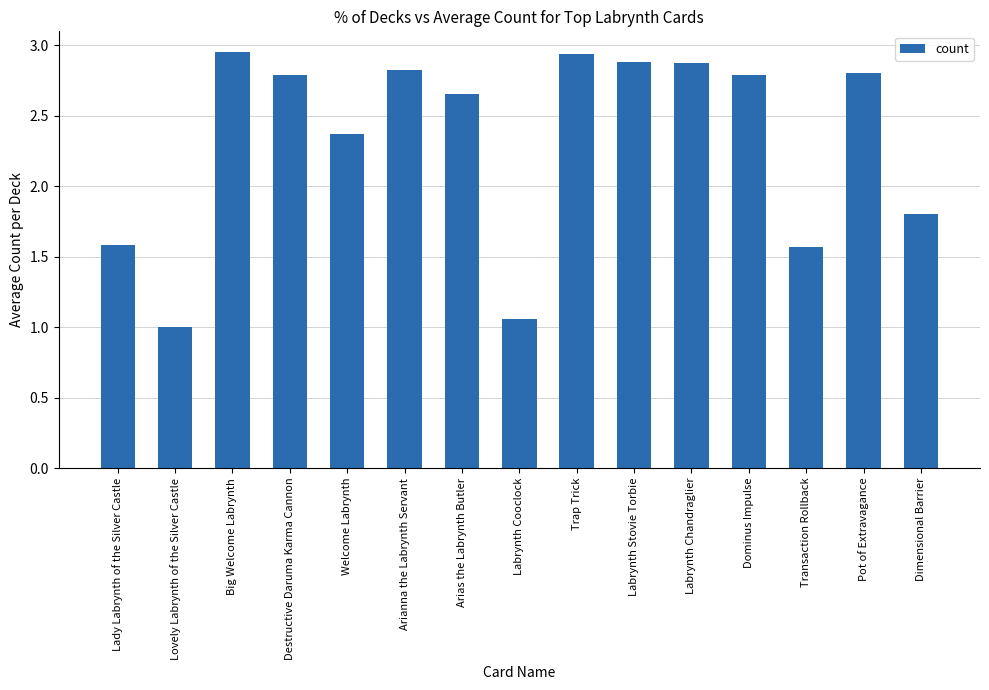

The value at Dimensional Barrier is 2.4. True or false?

False